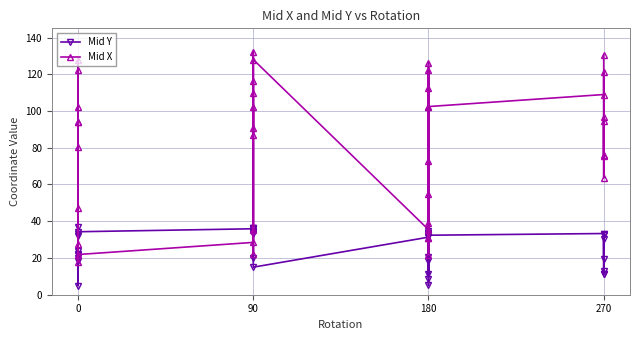

Does the chart have visible grid lines?

Yes